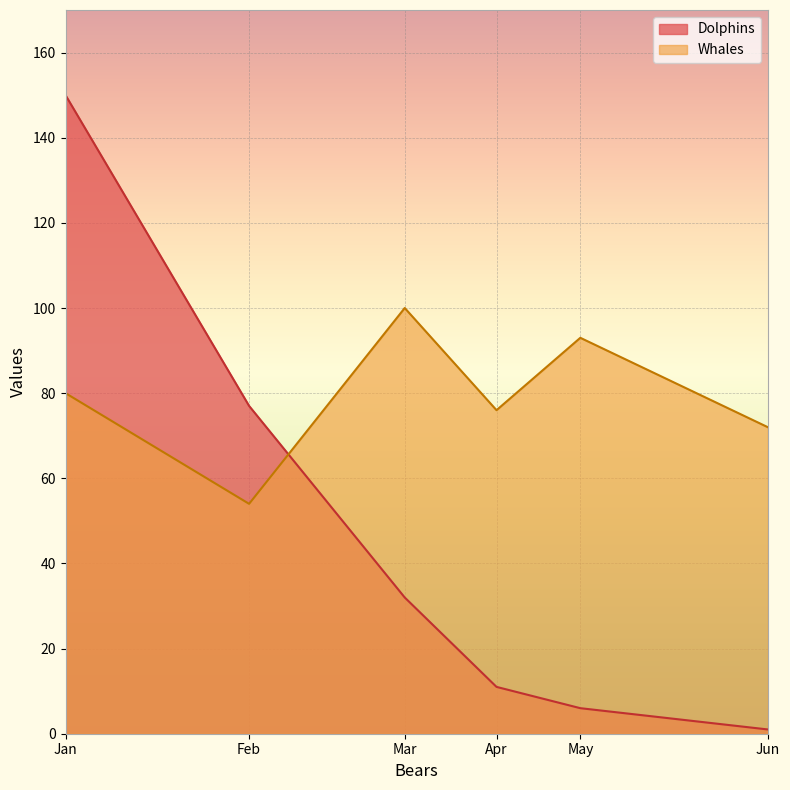

True or false: Dolphins has a value of 6 at May.

True